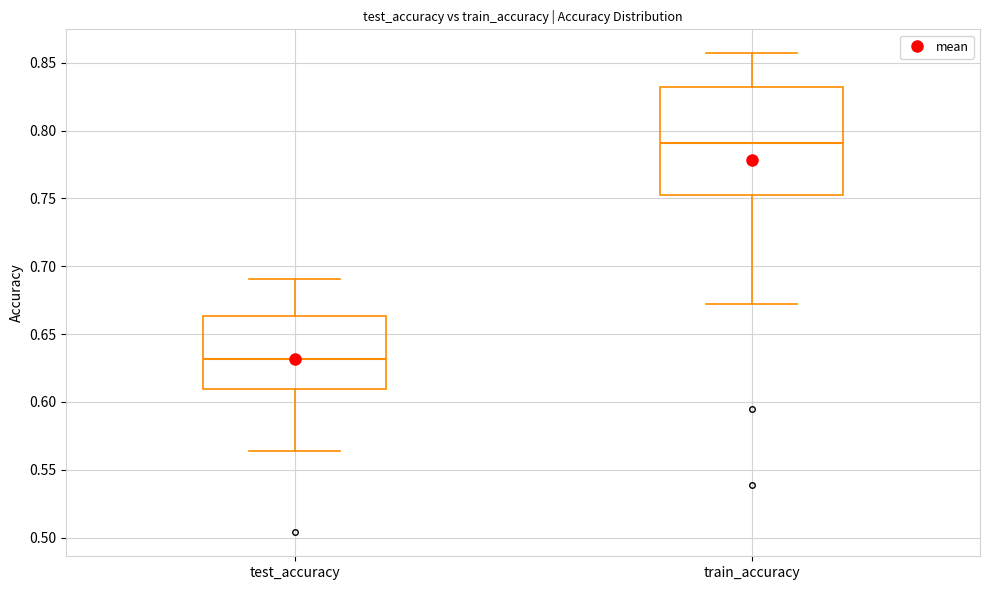

Reading left to right, read every box against the y-axis: the position of its median line, the range the box covers, and the ends of its whiskers. The values are not printed on the chart, so give them approximately, as read against the axis.

test_accuracy: median 0.630, box 0.610 to 0.665, whiskers 0.565 to 0.690
train_accuracy: median 0.790, box 0.750 to 0.830, whiskers 0.670 to 0.855